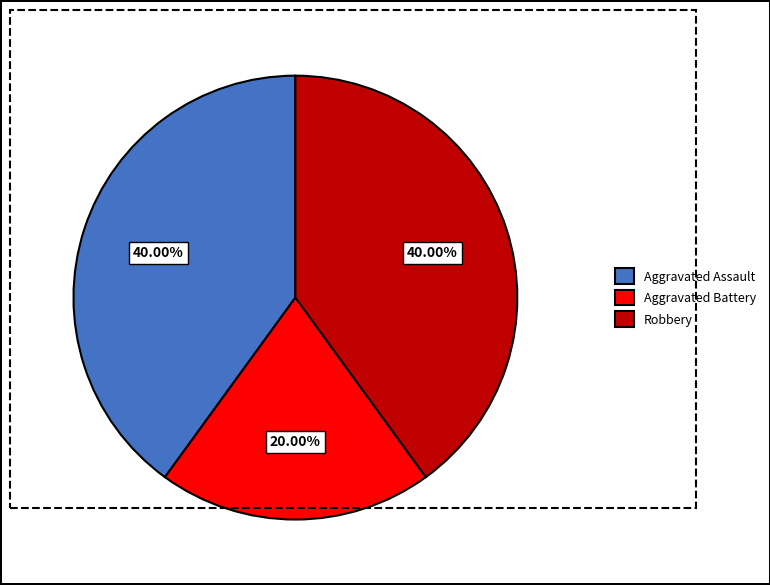

To the nearest percent, what percentage of the pie is Aggravated Battery?

20%